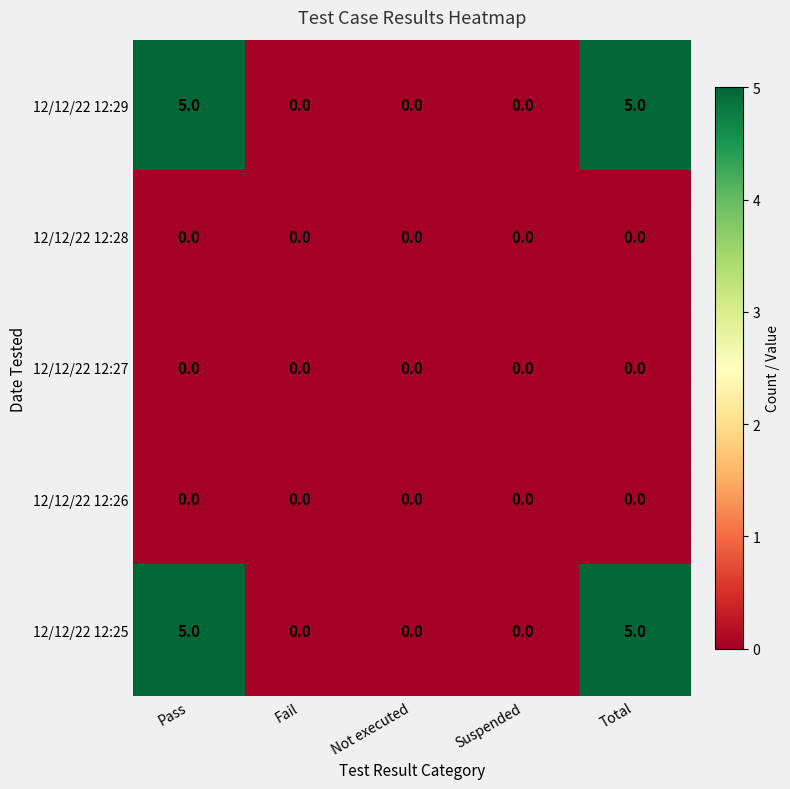

True or false: 12/12/22 12:27 has a value of 0 at Not executed.

True